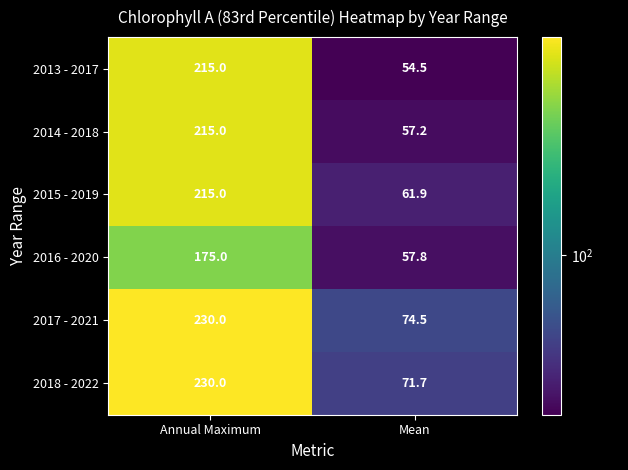

What is the highest value of the 2013 - 2017 series?

215.0